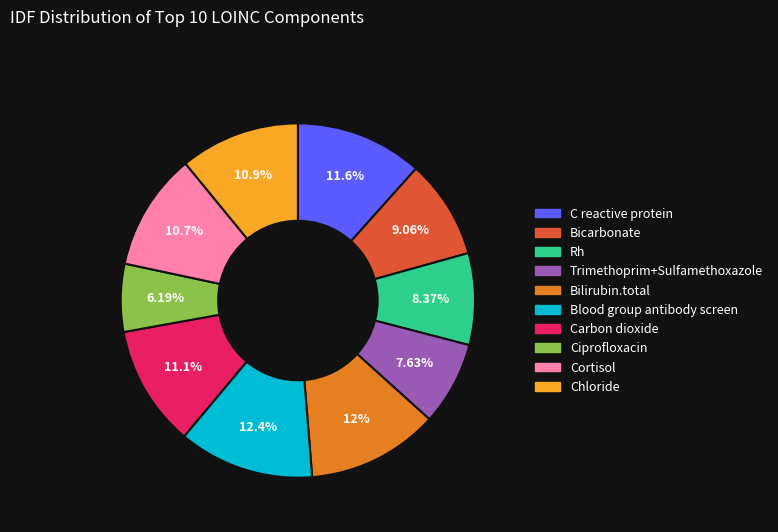

Approximately how many times larger is the value at Chloride compared to Rh?

1.3